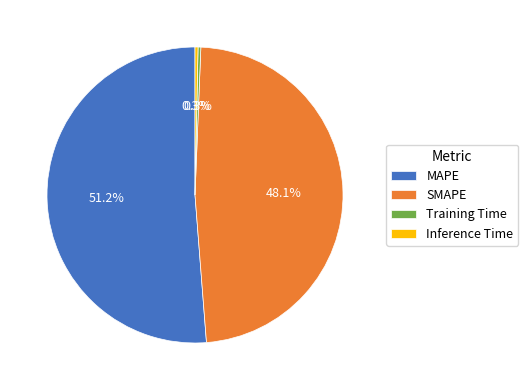

How many slices are in this pie chart?

4